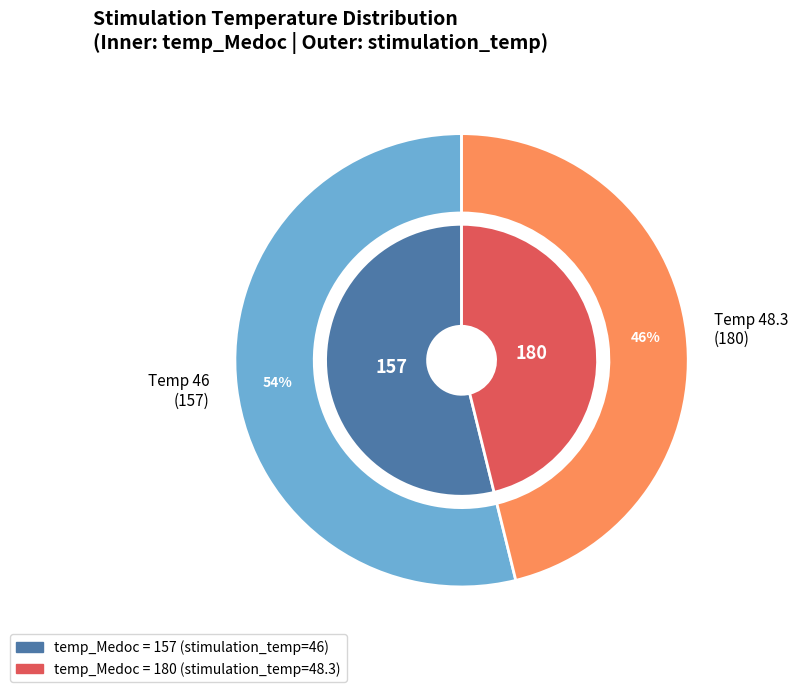

Which has a higher value, 157 or 180?

157